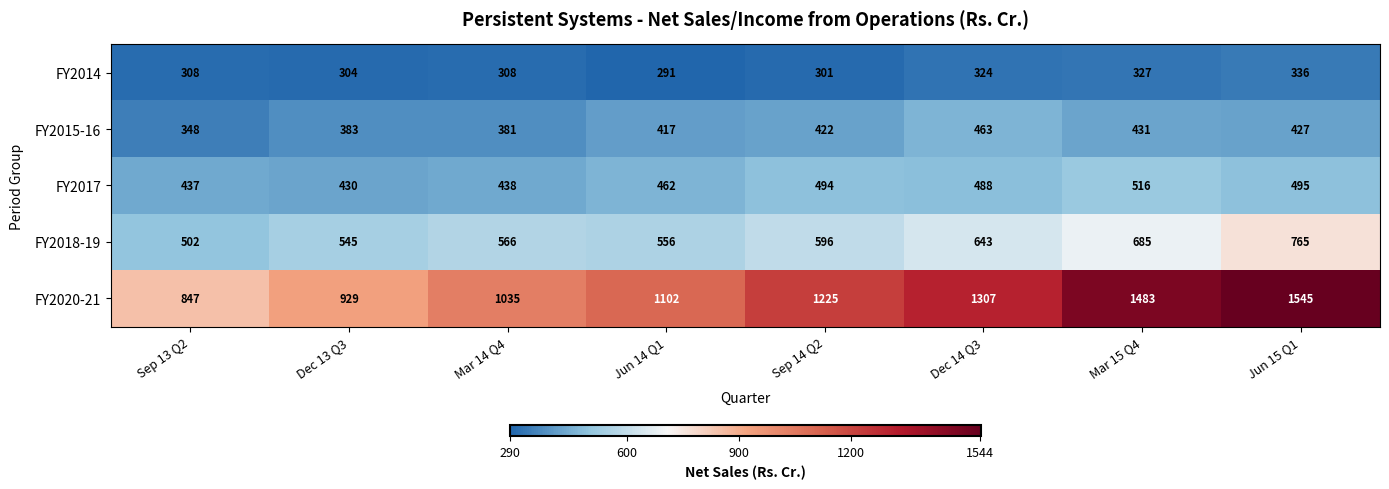

How many series are shown in this chart?

5